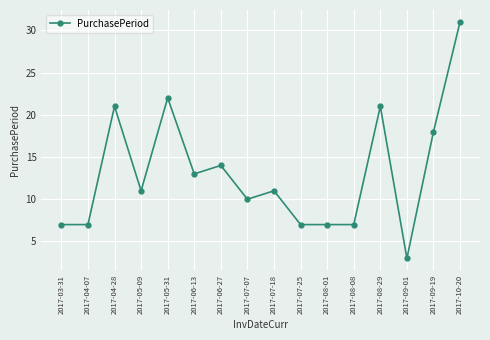

At which label is the value closest to 17?

2017-09-19